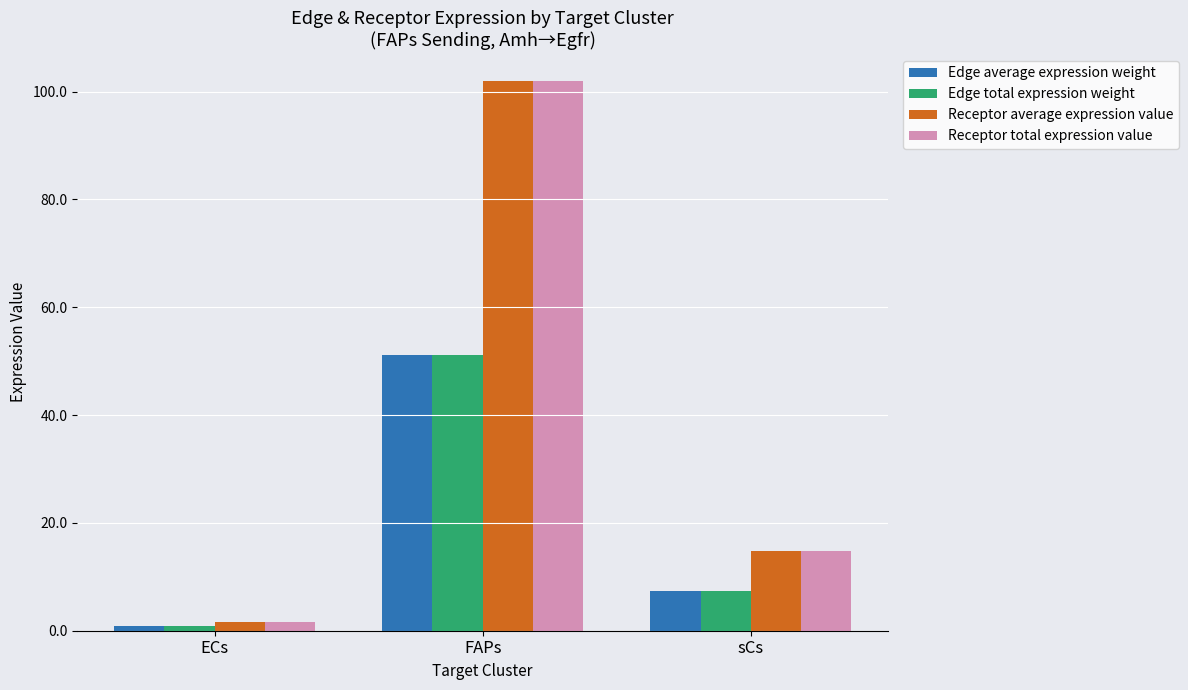

Reading left to right, extract all data points from this chart.

Edge average expression weight: 0.8	51.1	7.4
Edge total expression weight: 0.8	51.1	7.4
Receptor average expression value: 1.7	101.9	14.8
Receptor total expression value: 1.7	101.9	14.8